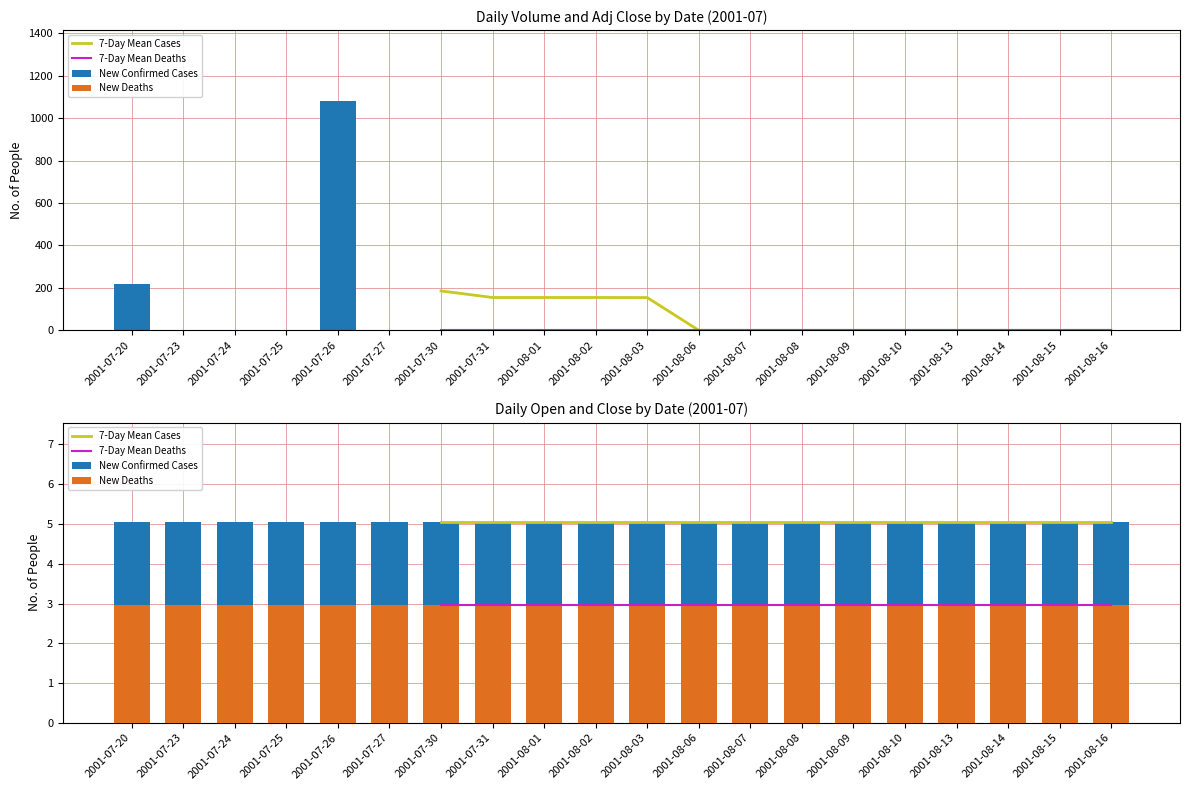

What is the label of the 17th bar from the left?

2001-08-13